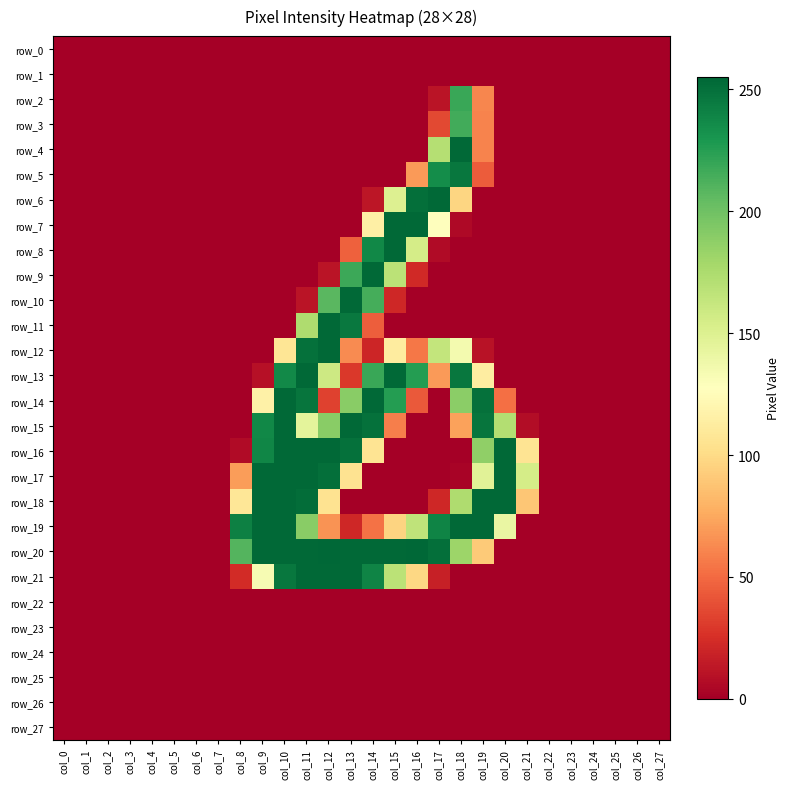

Which category has the lowest value across all series?

col_0